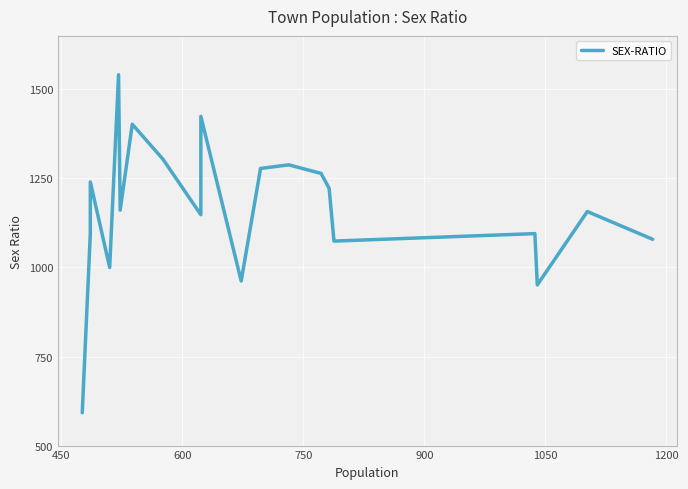

How many data points are less than 1161?

10